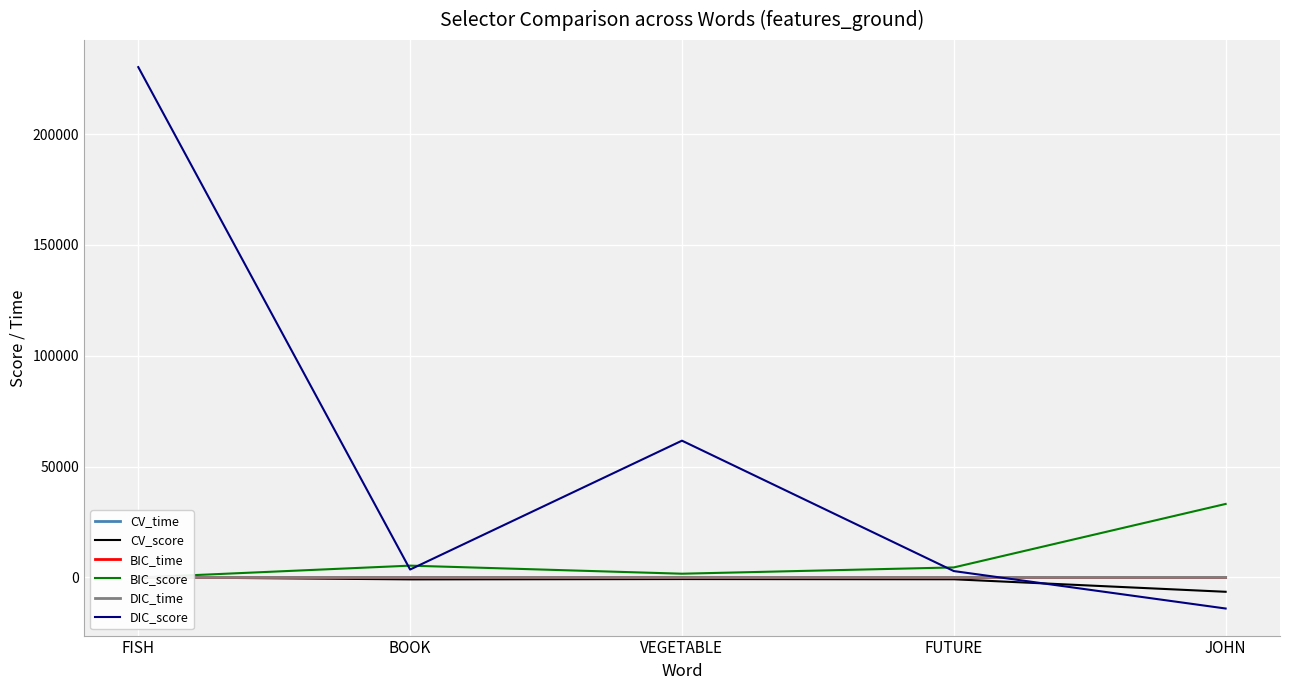

At which label does DIC_score first exceed 3567?

FISH